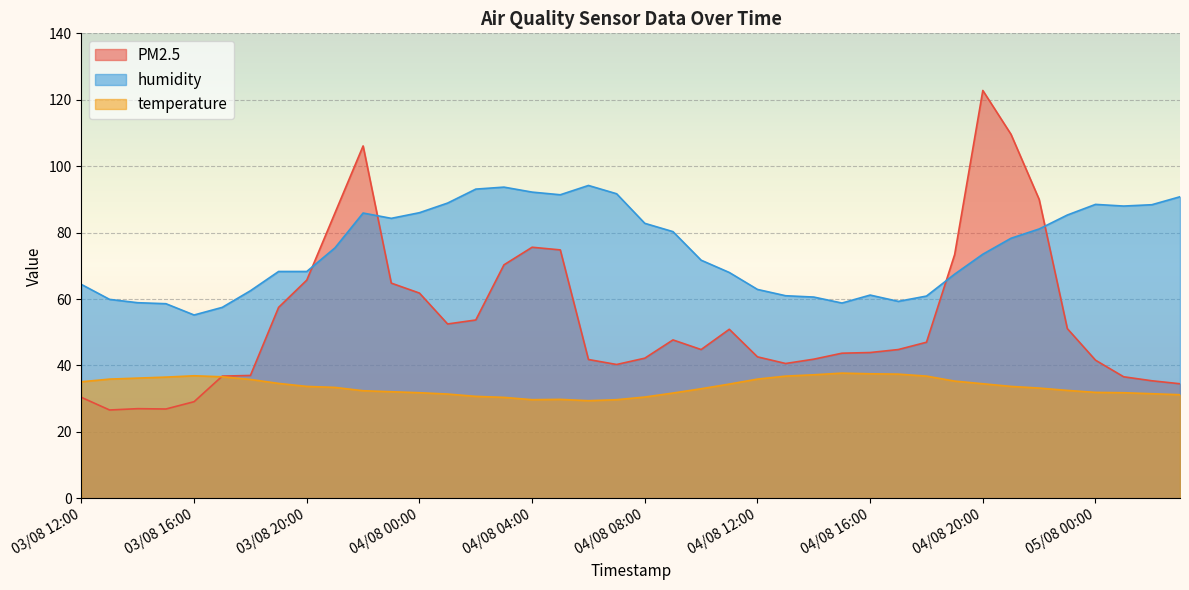

What is the greatest value displayed?

122.8